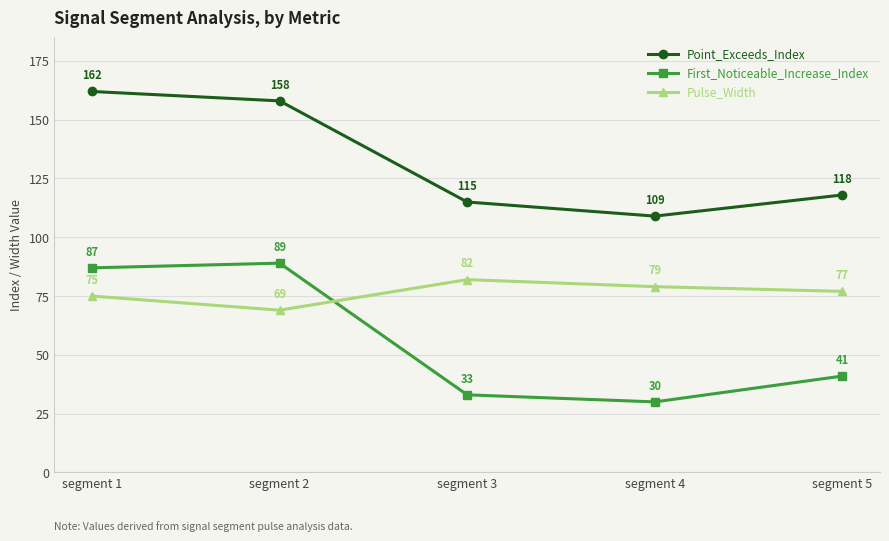

What is the lowest value of the First_Noticeable_Increase_Index series?

30